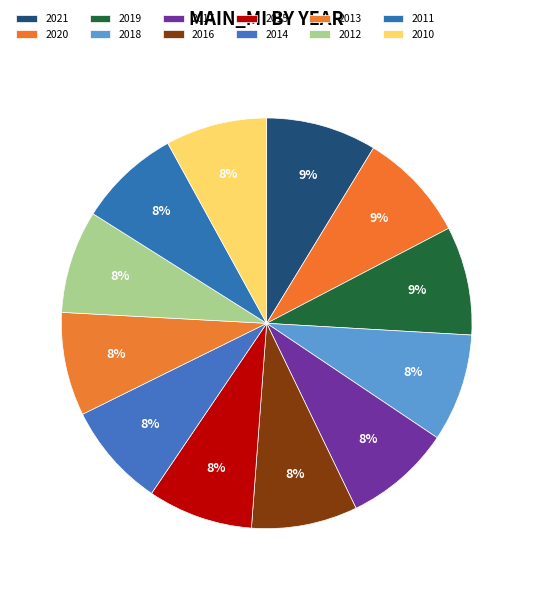

What is the change in value from 2016 to 2013?

-30326.6